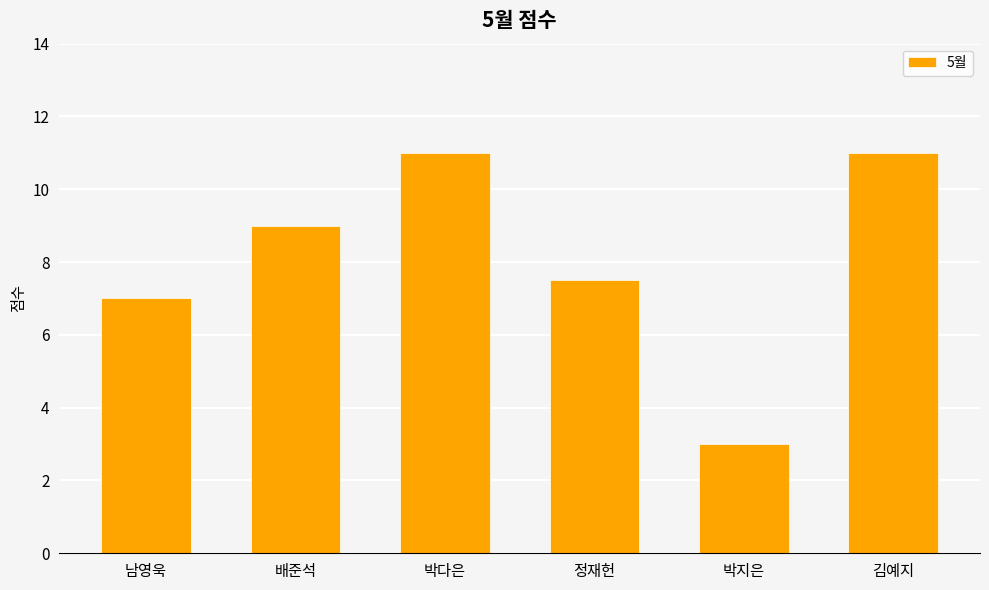

What is the minimum value shown in the chart?

3.0